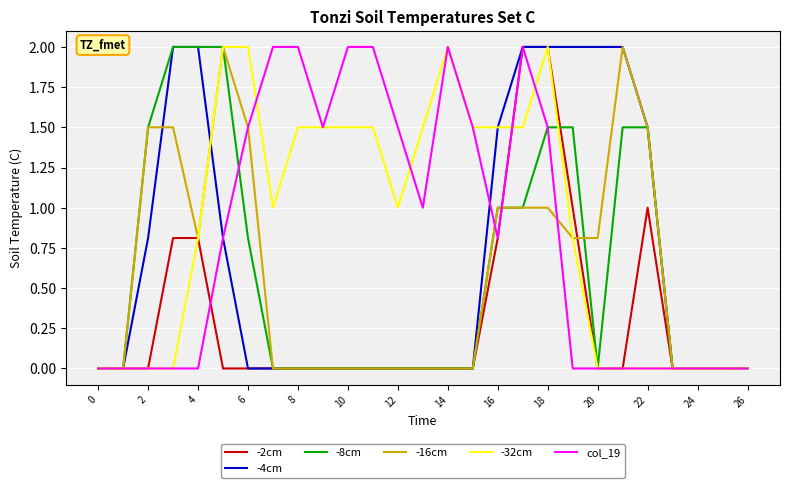

What is the greatest value displayed?

2.0